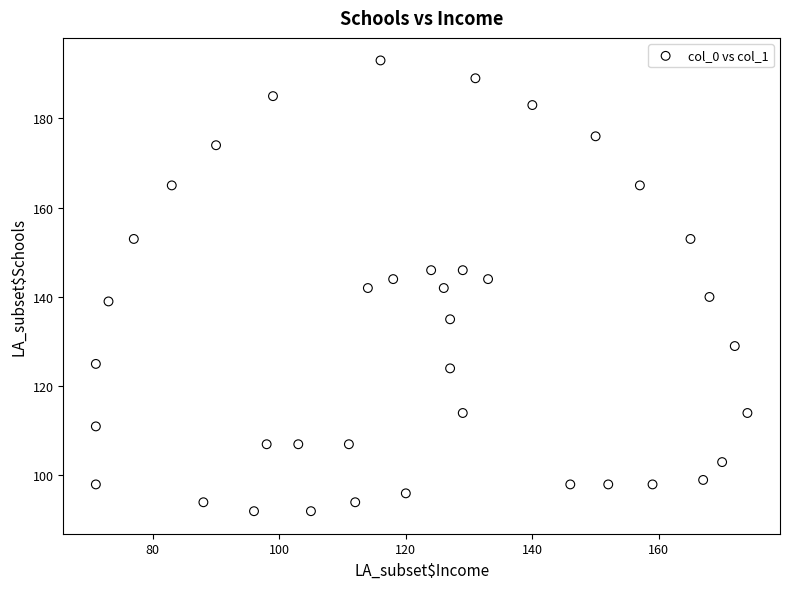

What is the range of Y values (max minus min)?

101